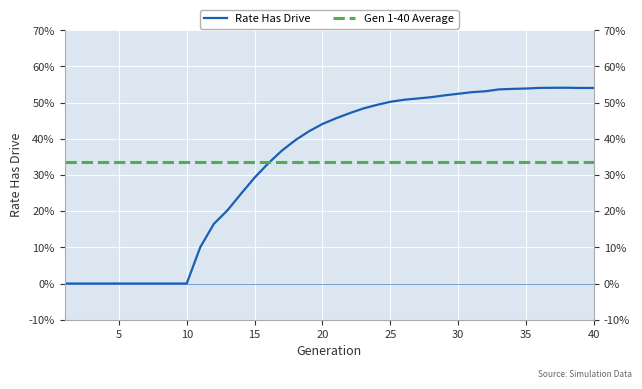

True or false: Gen 1-40 Average has more than 2 interior local peaks.

False